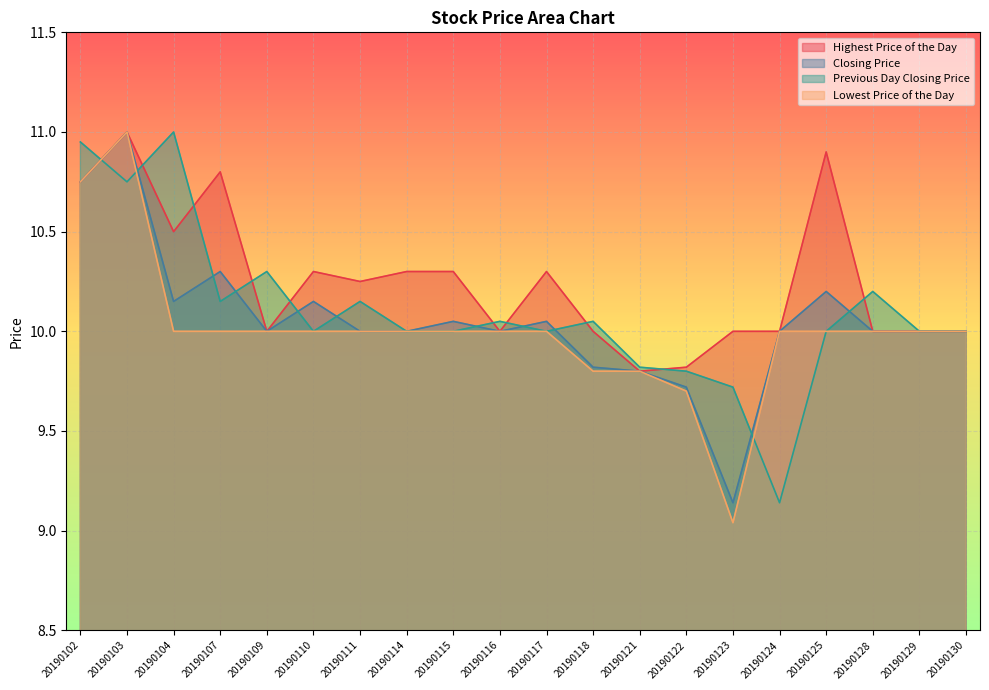

What are all the series names shown in the legend?

Highest Price of the Day, Closing Price, Previous Day Closing Price, Lowest Price of the Day